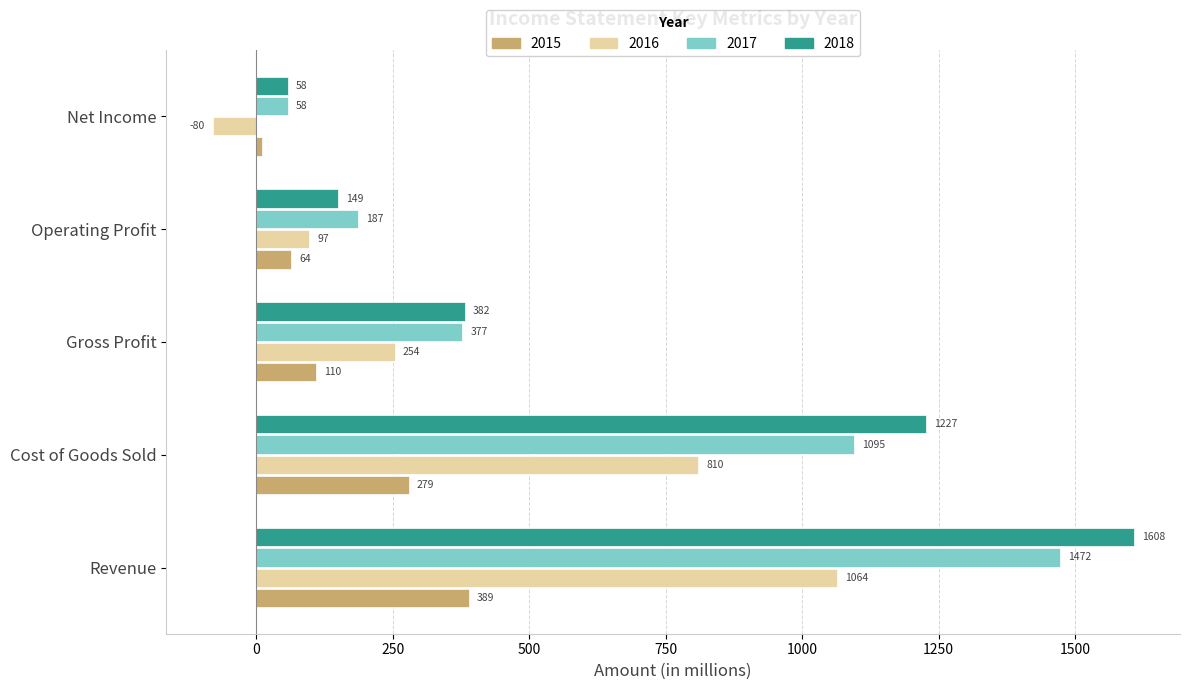

Which category has the highest value in the 2016 series?

Revenue